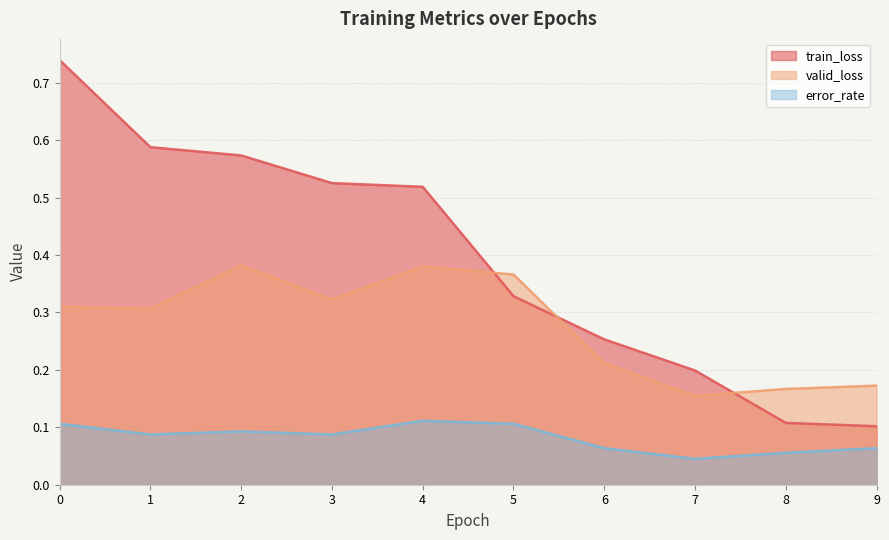

Which series changed the most between 5 and 8?

train_loss